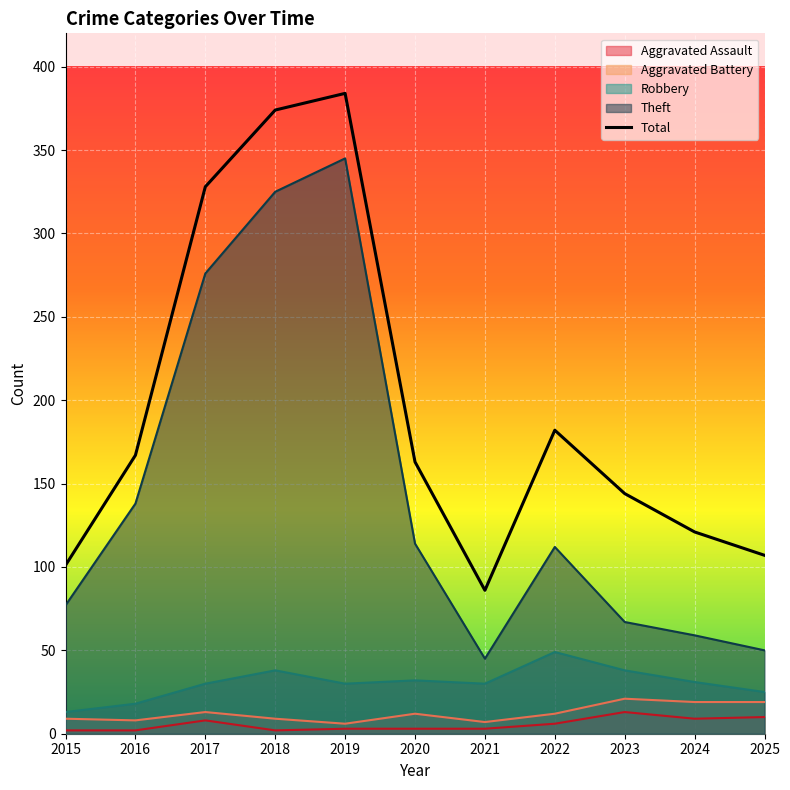

True or false: Theft has more than 2 interior local peaks.

False